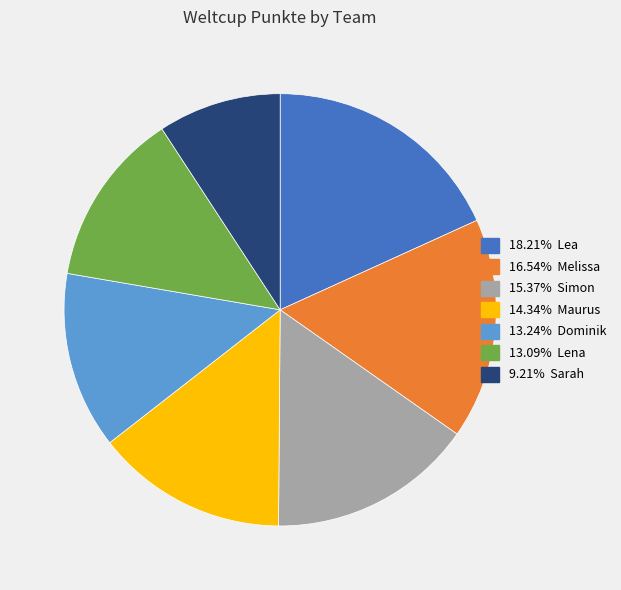

How many segments does this pie chart have?

7